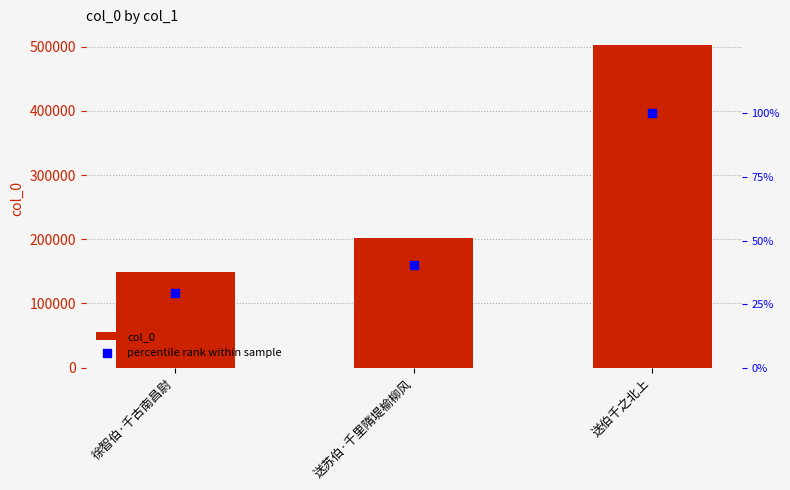

Which series contains the highest Y value?

col_0